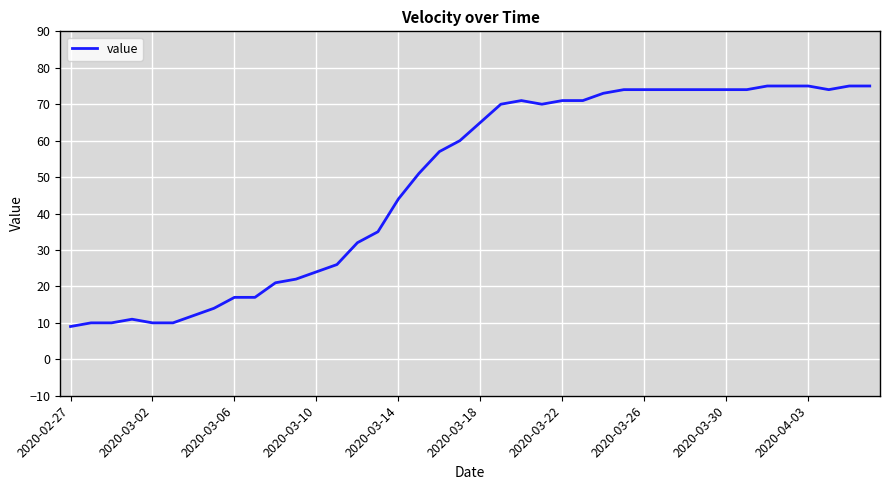

What is the minimum value shown in the chart?

9